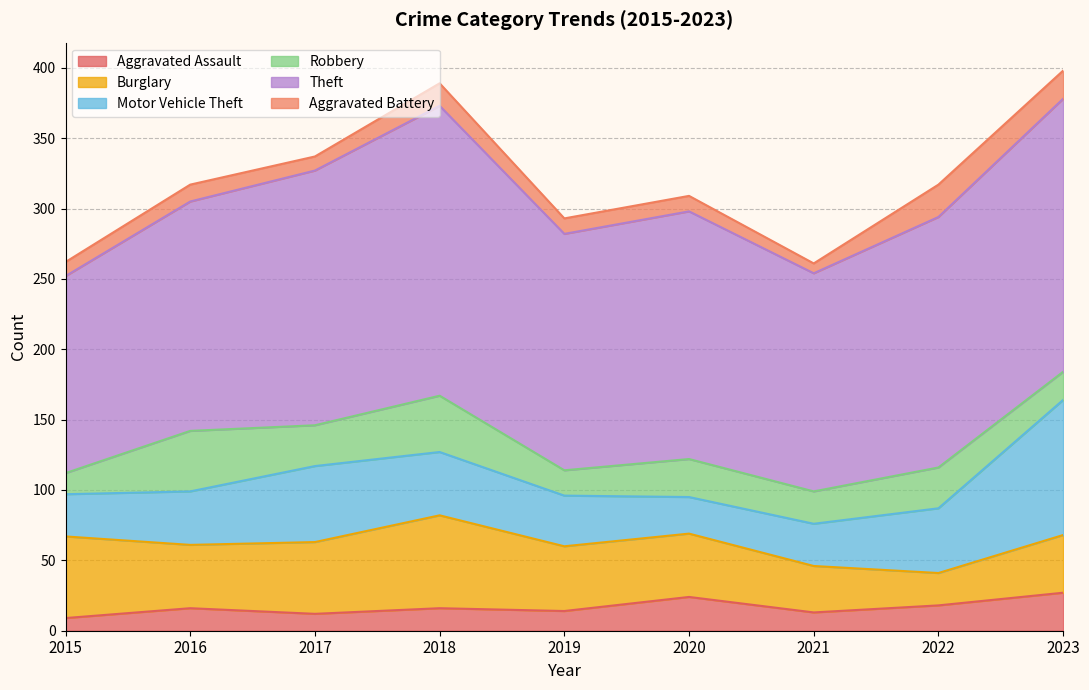

At which label is Motor Vehicle Theft closest to 61?

2017